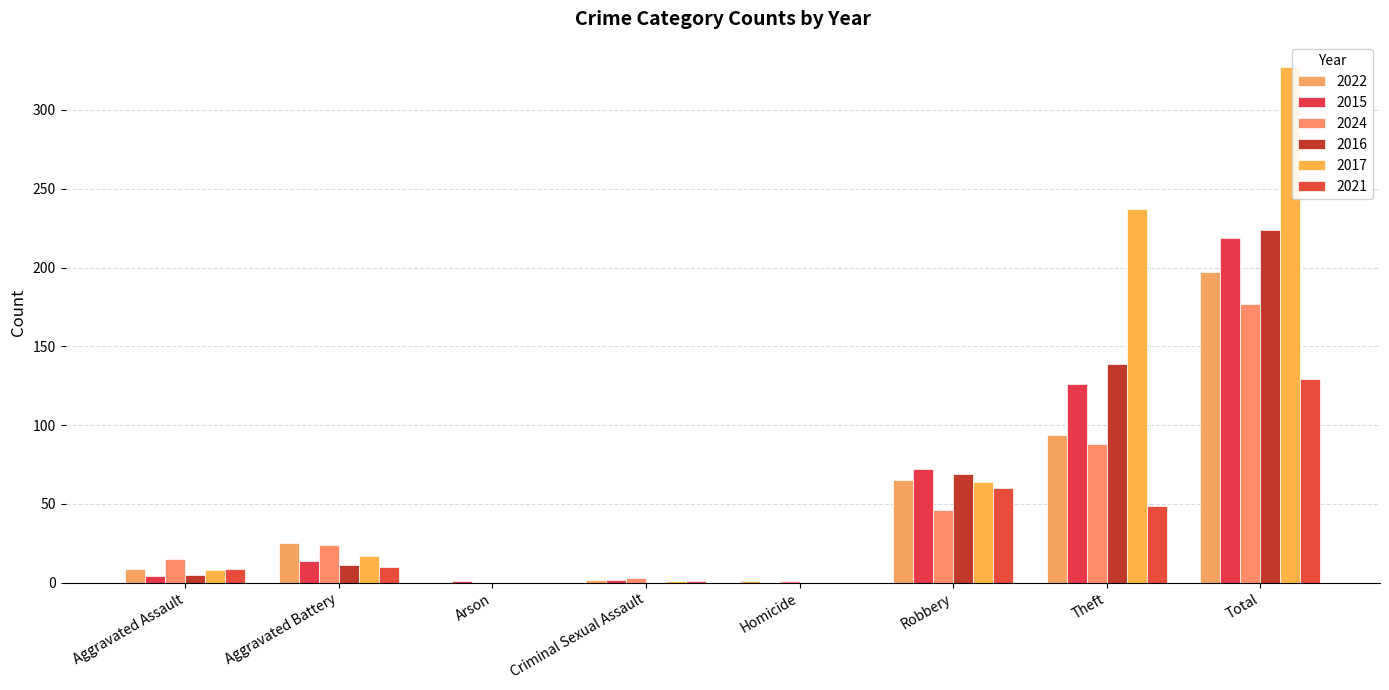

At how many categories does at least one series exceed 76?

2